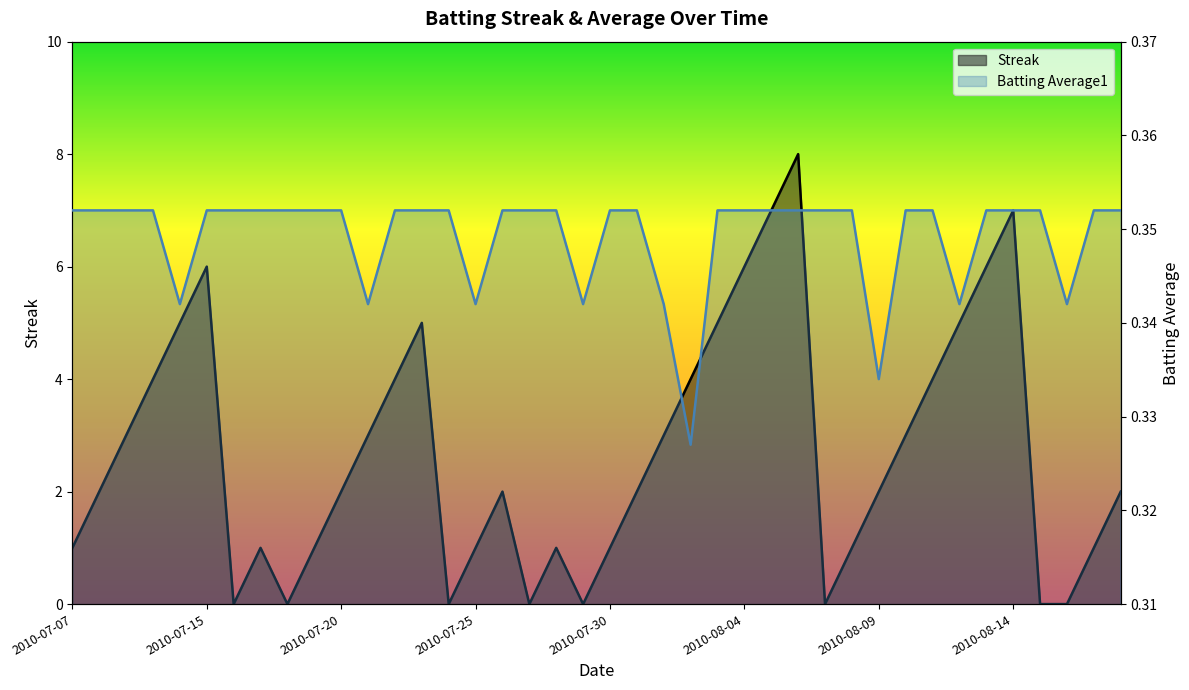

What is the difference between the maximum and minimum values in the Streak series?

8.0